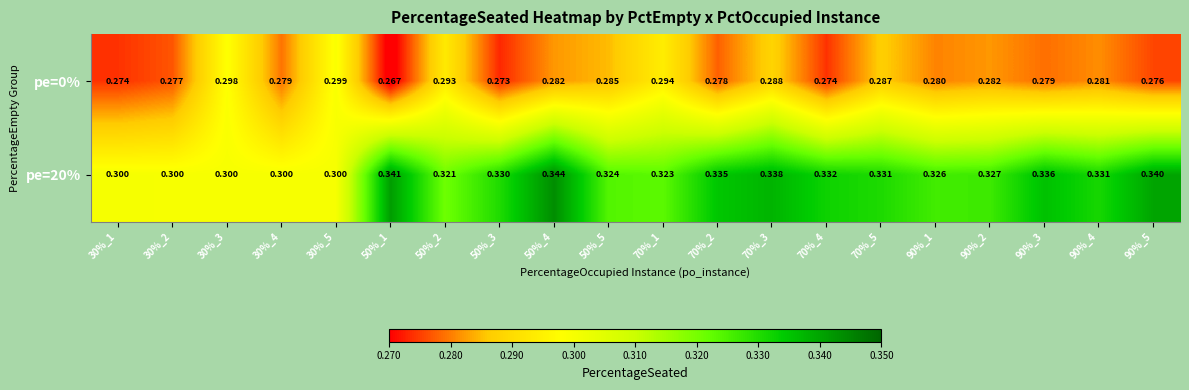

Count the number of categories in the chart.

20